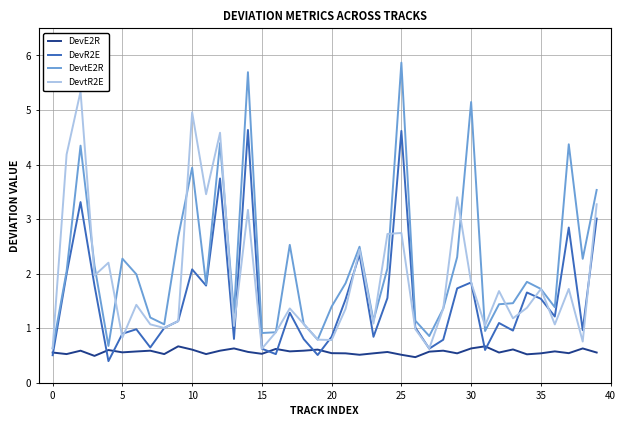

List the series in order of their peak value, lowest first.

DevE2R, DevR2E, DevtR2E, DevtE2R